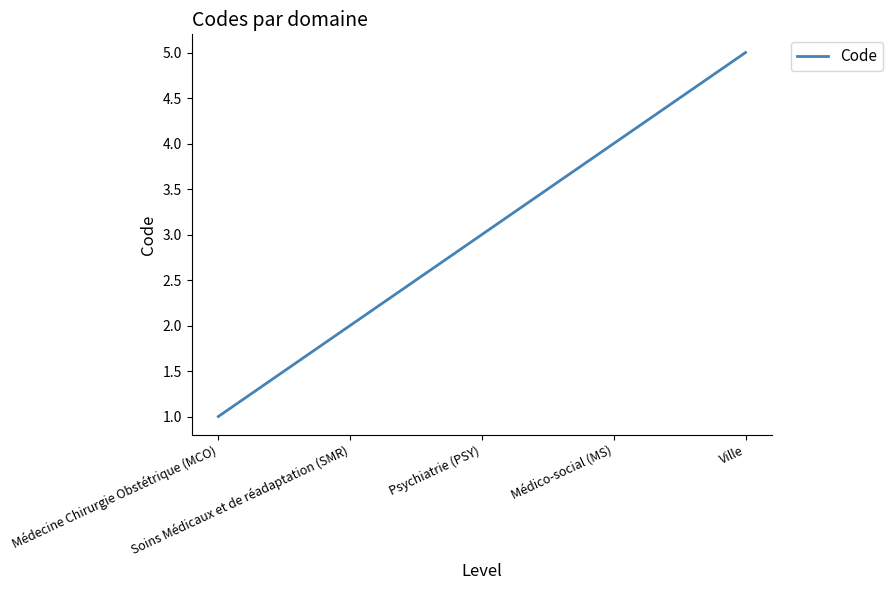

Count the values in the range 2 to 4.

3